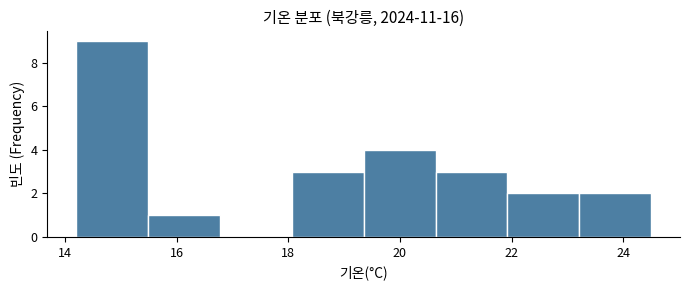

Reading left to right, transcribe this chart: for each bar, give the range it covers on the x-axis and its height. Neither the bar edges nor the heights are printed on the chart, so give them approximately, as read against the axes.

14.2 to 15.4: 9
15.4 to 16.8: 1
16.8 to 18.0: 0
18.0 to 19.4: 3
19.4 to 20.6: 4
20.6 to 22.0: 3
22.0 to 23.2: 2
23.2 to 24.6: 2